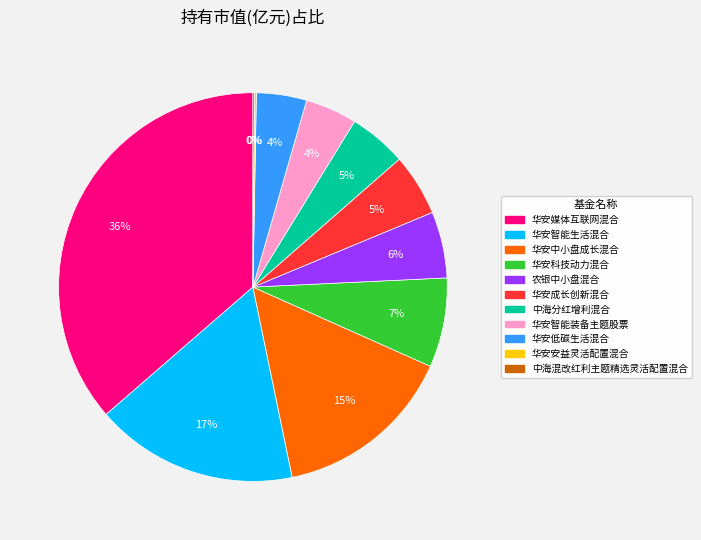

The 中海分红增利混合 slice represents 5% of the pie. True or false?

True